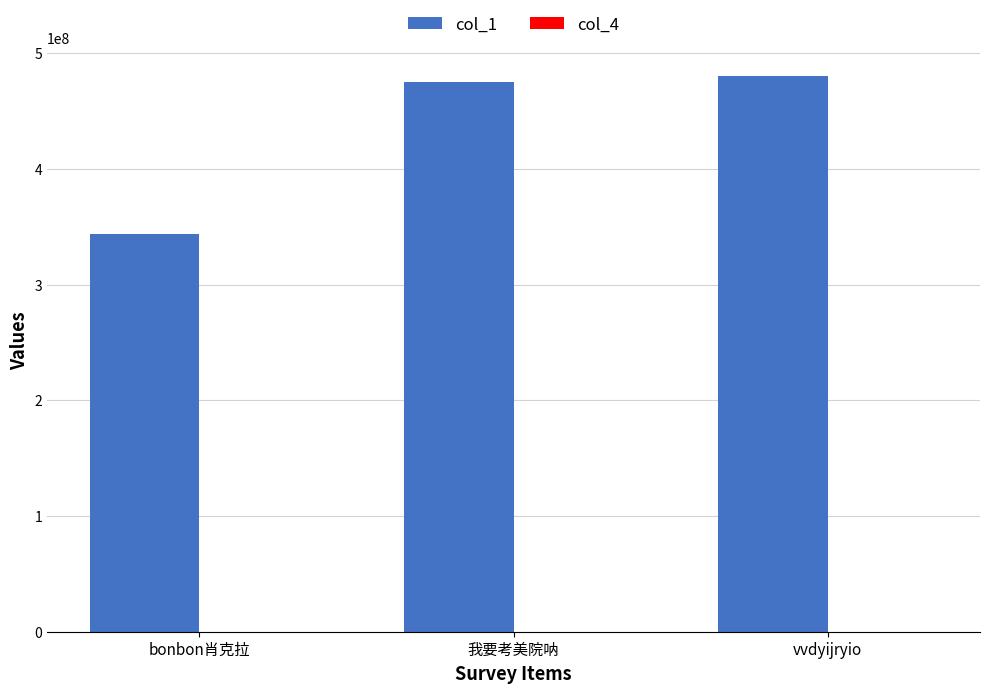

How many groups of bars are there?

3